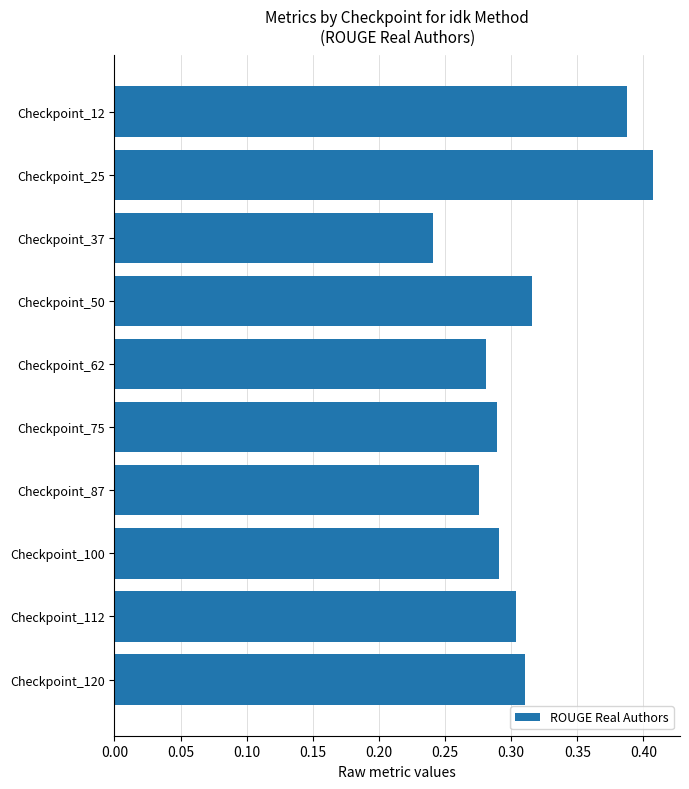

The value at Checkpoint_87 is 0.3. True or false?

True